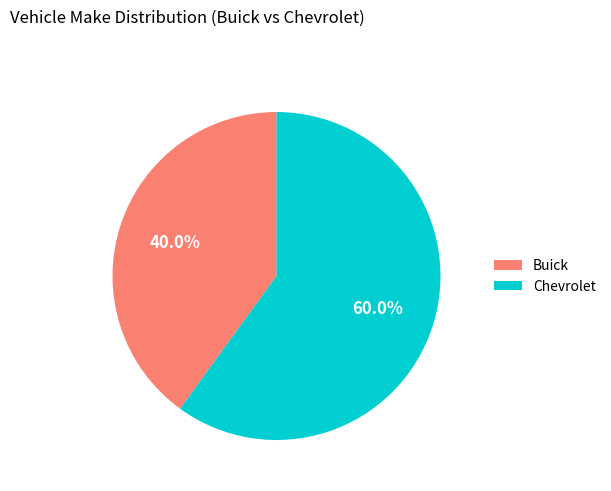

To the nearest percent, what is the difference between the Chevrolet and Buick slice percentages?

20%